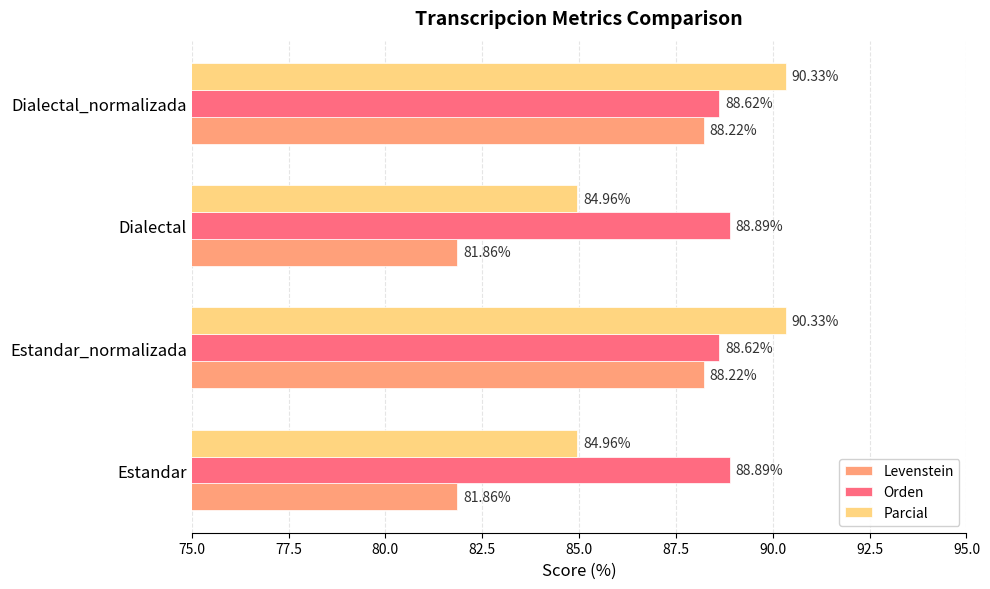

At how many categories does at least one series exceed 85?

4